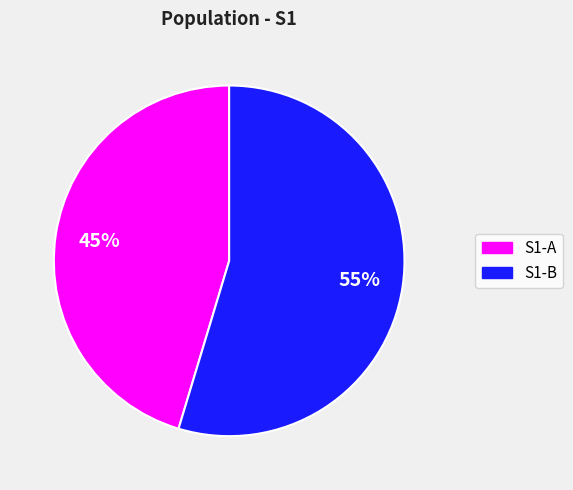

Is there a majority slice in this chart?

Yes